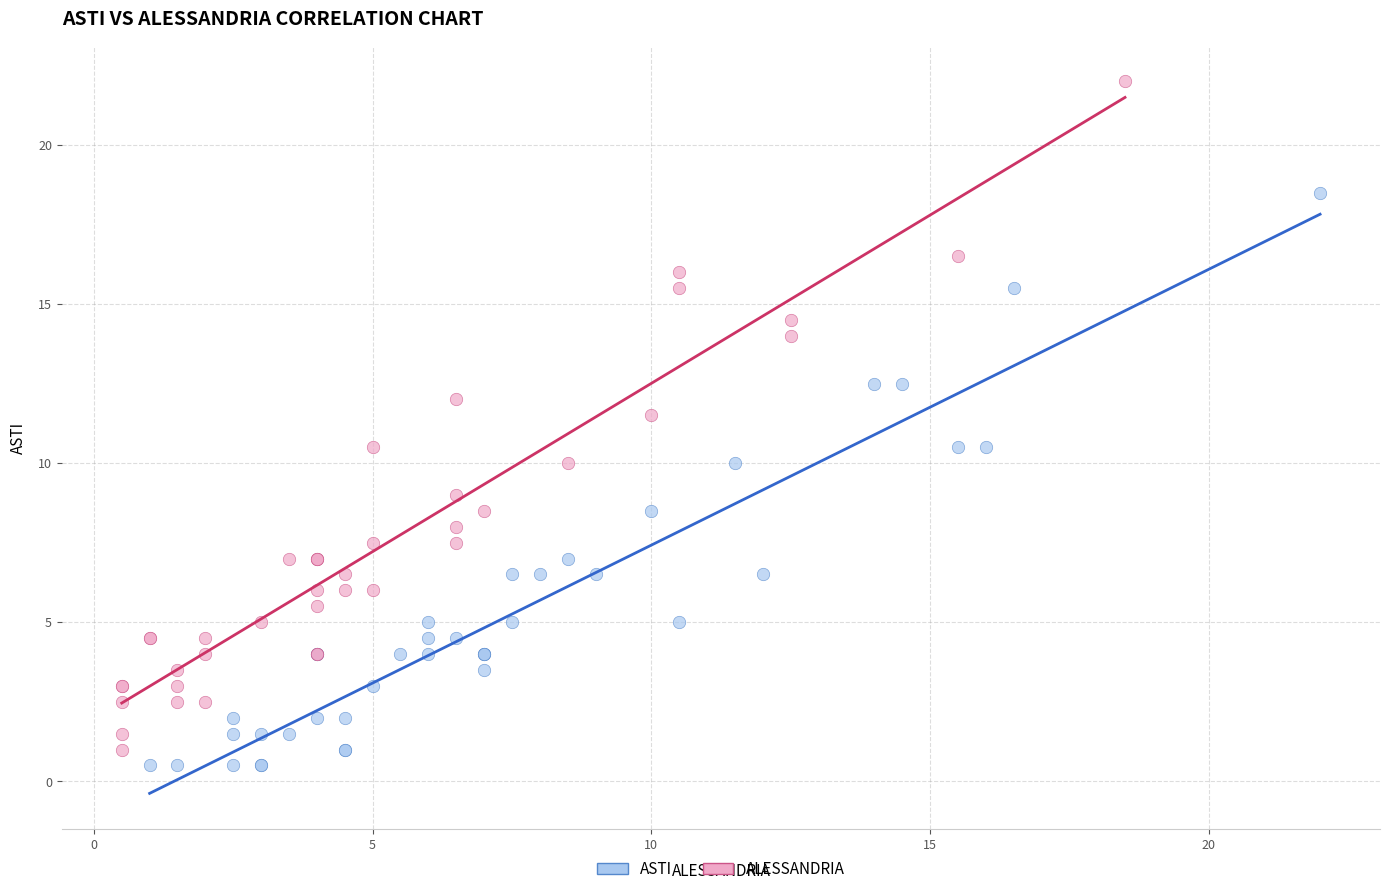

Which series reaches the maximum Y coordinate?

ALESSANDRIA